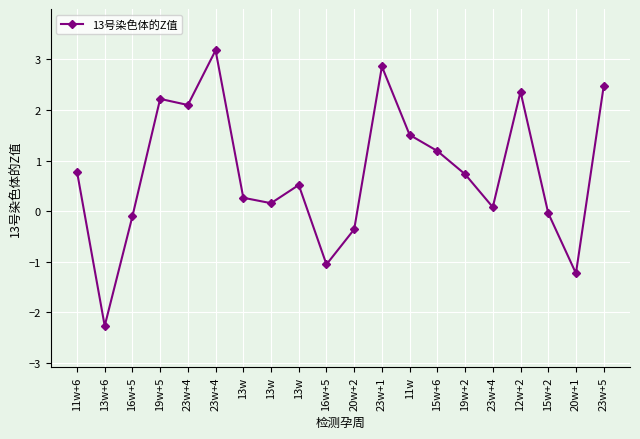

At which label is the value closest to 0?

15w+2